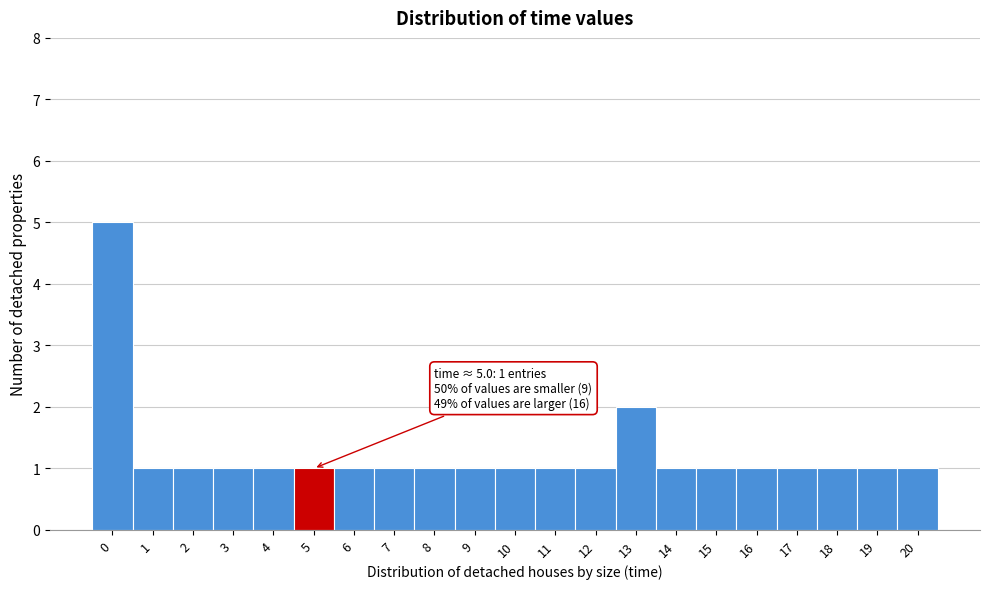

Reading left to right, what are all the values shown in this chart?

5	1	1	1	1	1	1	1	1	1	1	1	1	2	1	1	1	1	1	1	1